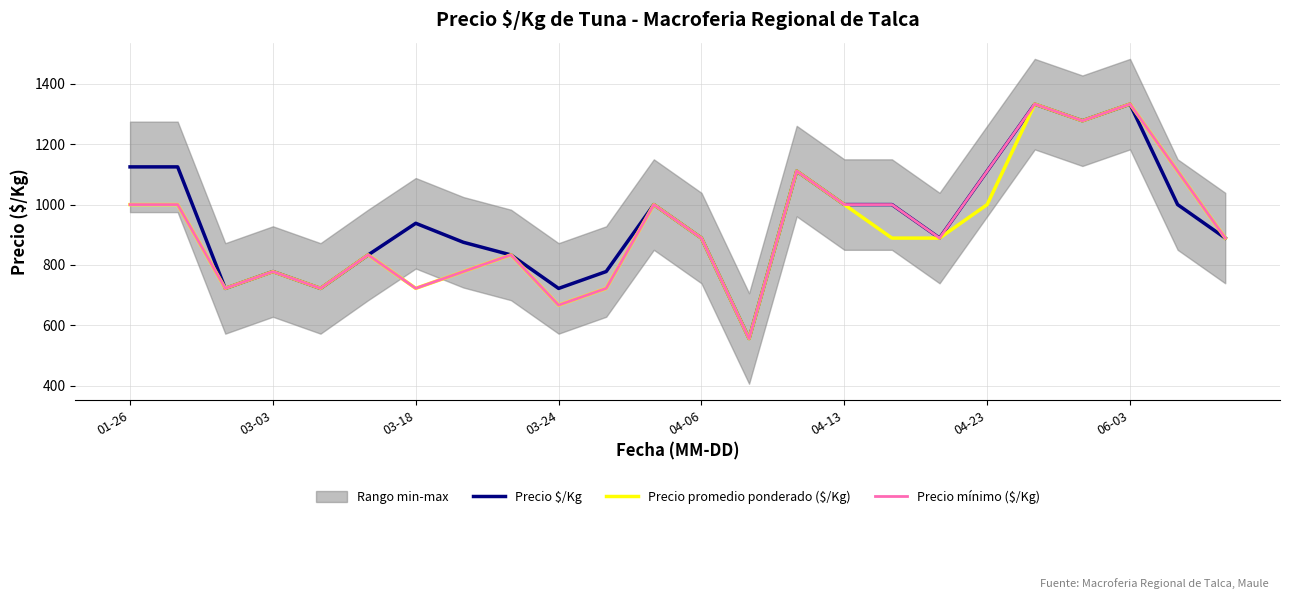

At which category does the chart reach its minimum across all series?

13